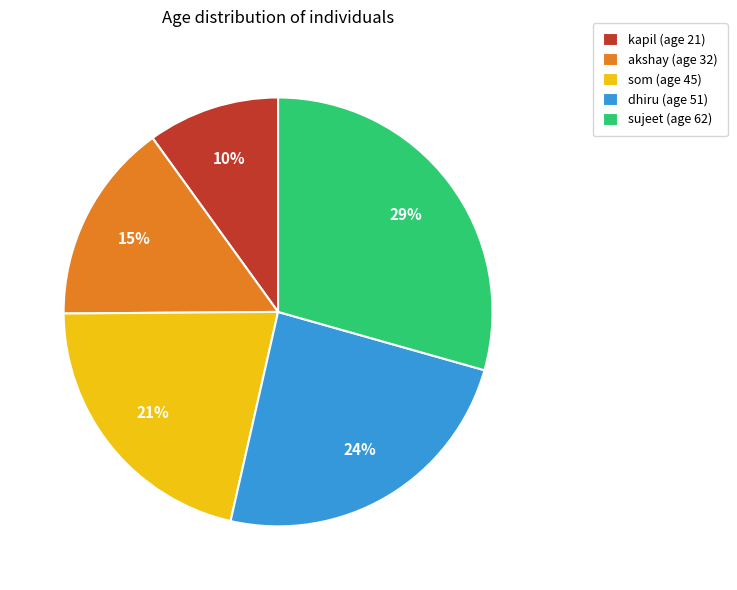

To the nearest percent, what is the difference between the largest and smallest slice percentages?

19%